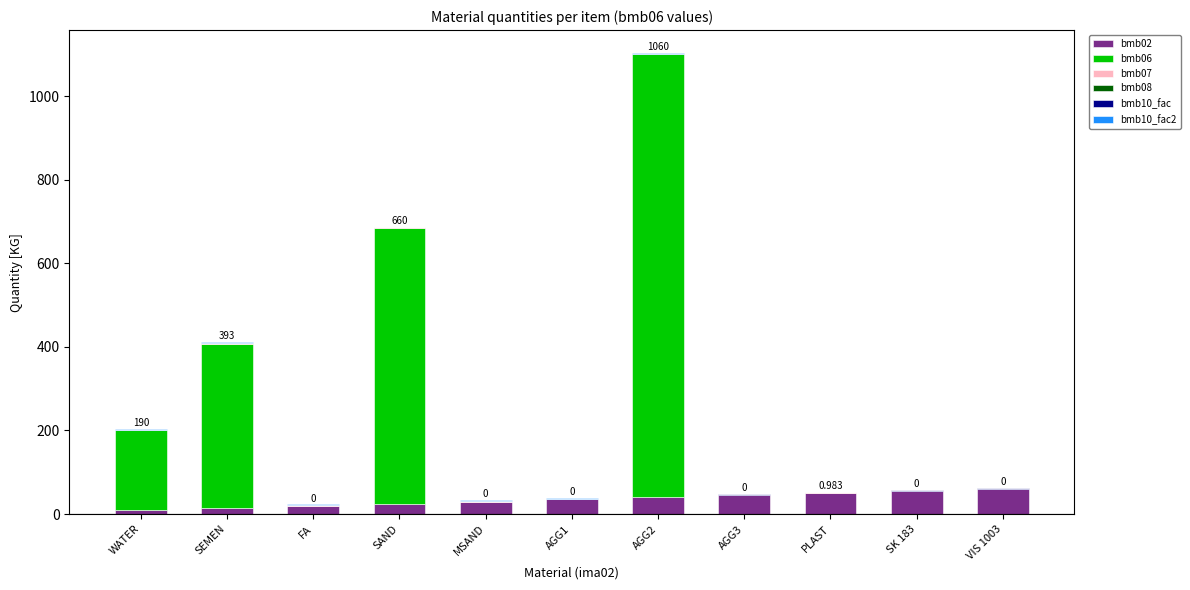

What is the sum of all bmb06 values?

2304.0